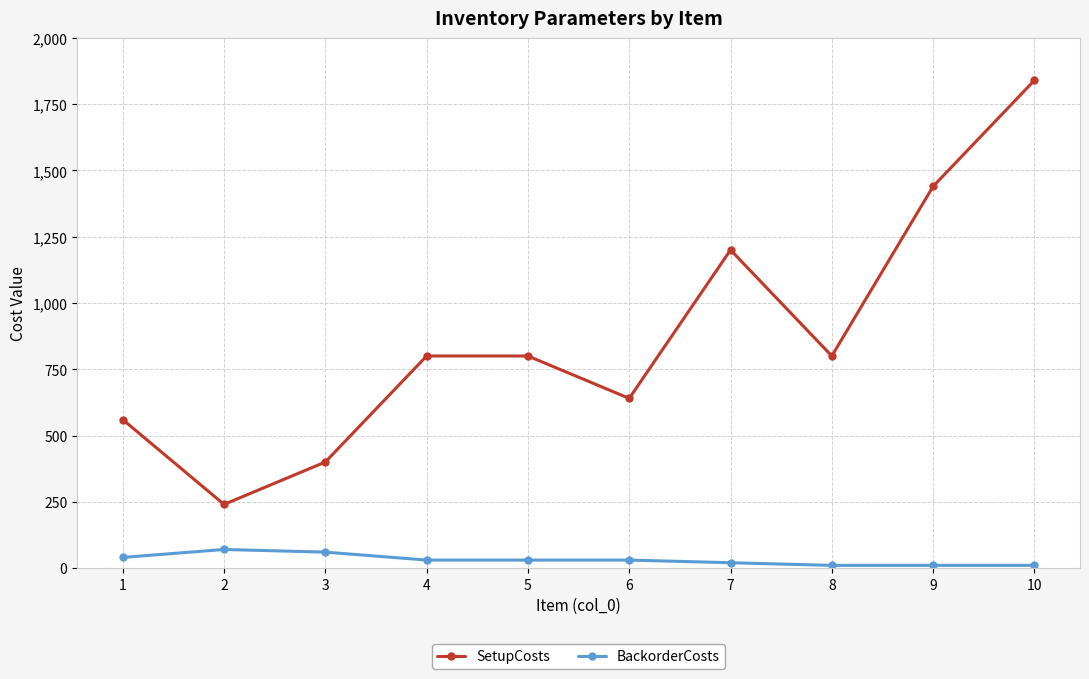

True or false: BackorderCosts and SetupCosts intersect in this chart.

False